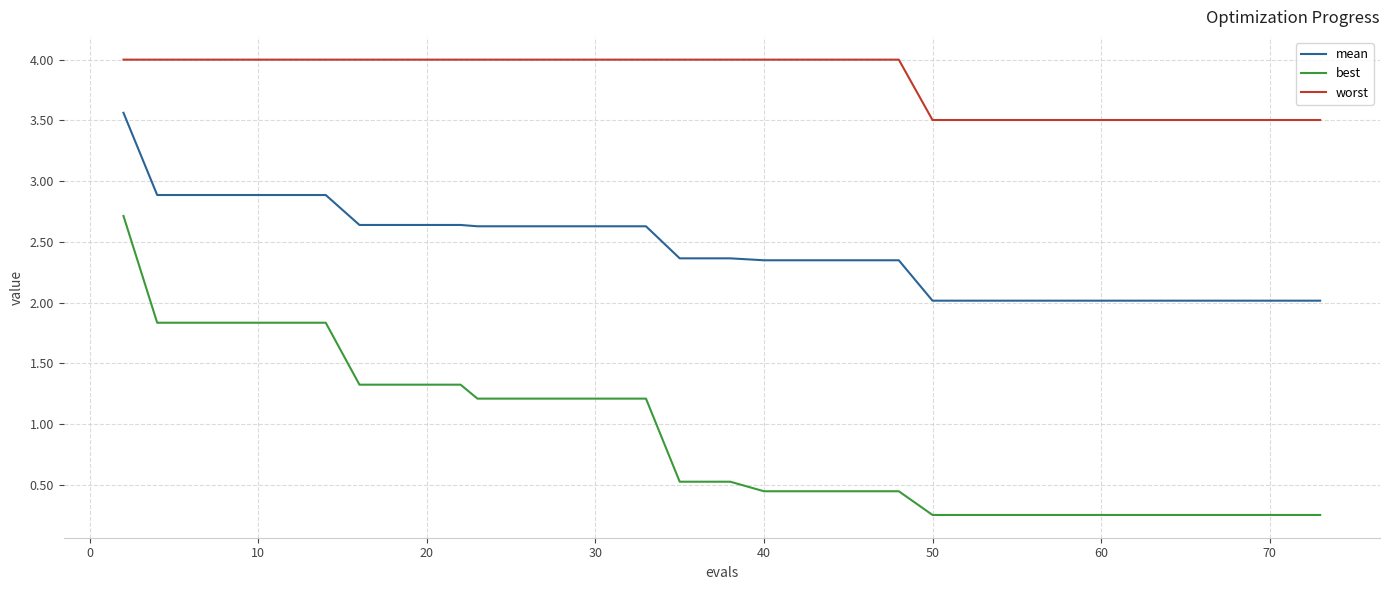

List the series in order of their peak value, lowest first.

best, mean, worst